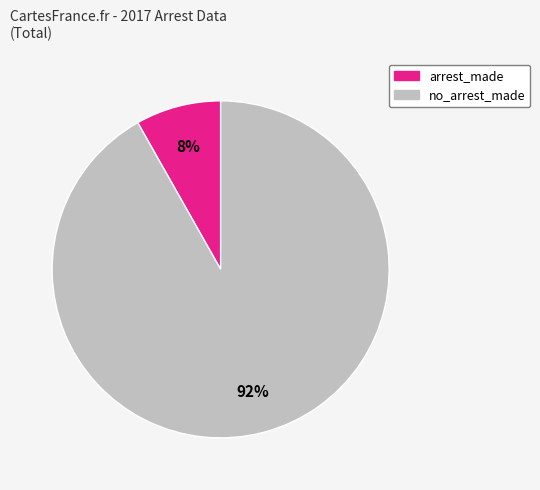

How many segments does this pie chart have?

2